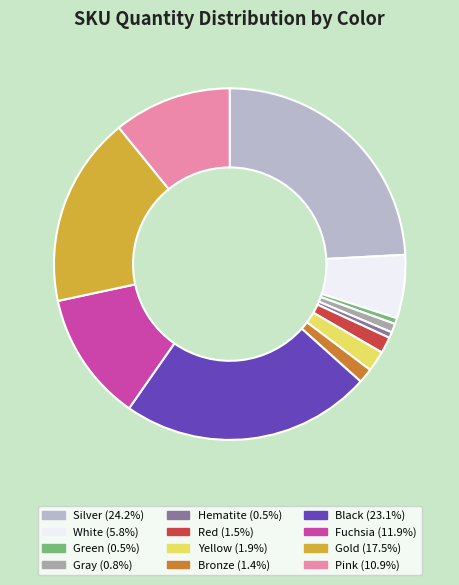

Does Red (1.5%) represent more than half of the total?

No